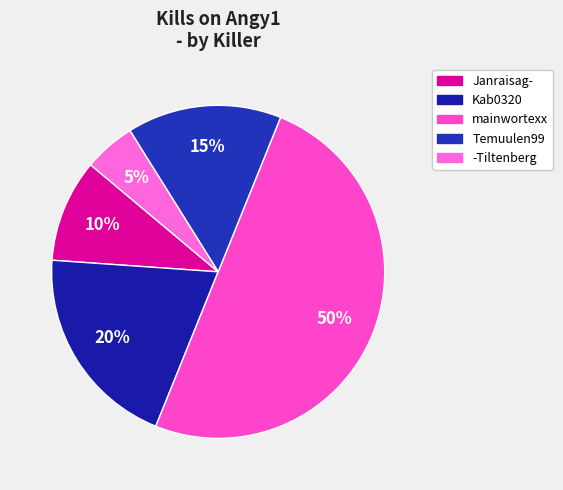

To the nearest percent, what is the difference between the largest and smallest slice percentages?

45%